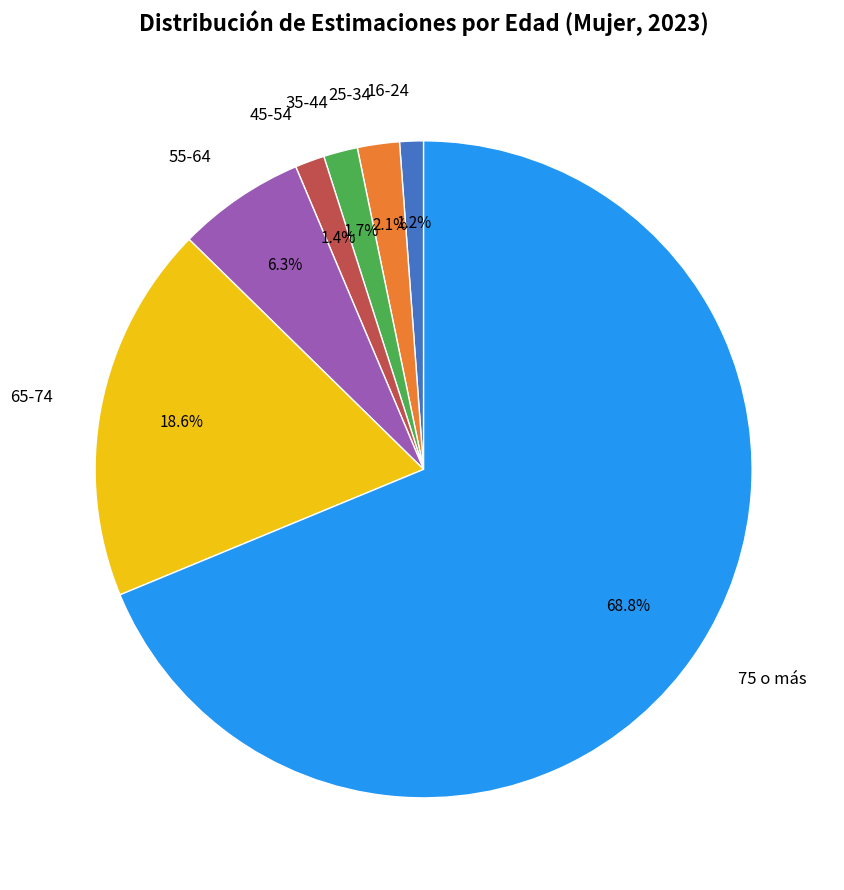

Is there any slice that represents more than half of the pie?

Yes